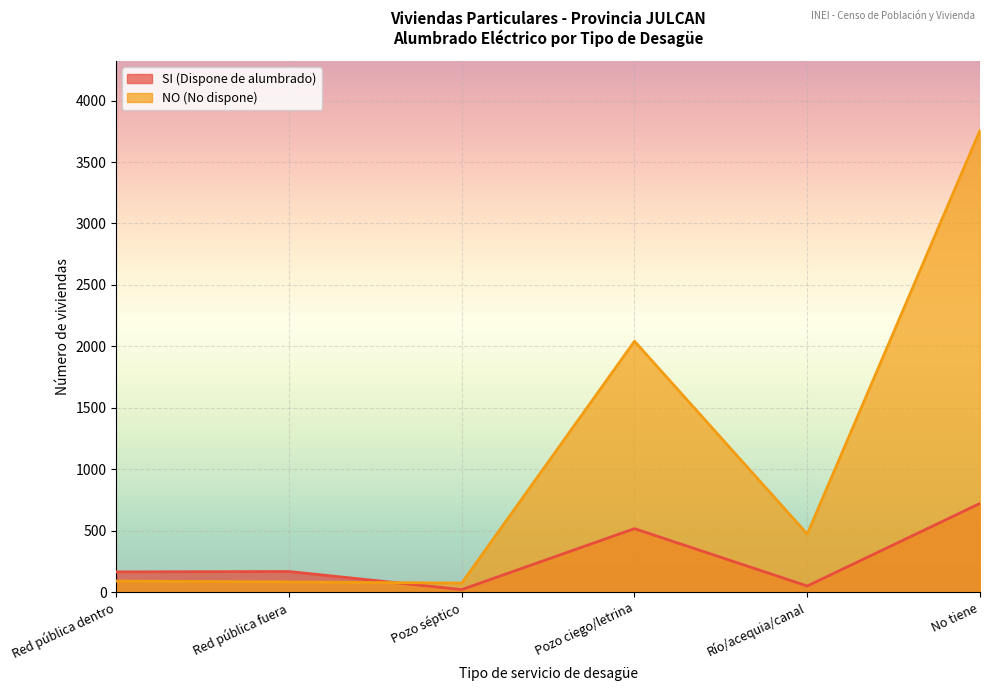

What is the difference between the NO (No dispone) values at Pozo ciego/letrina and Río/acequia/canal?

1569